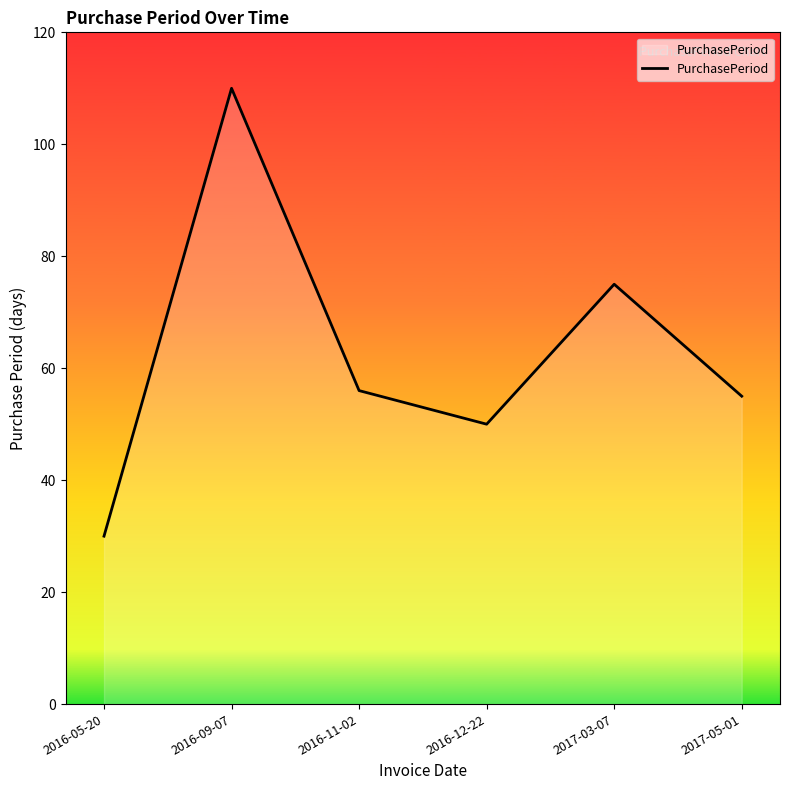

At which category does the chart reach its minimum across all series?

2016-05-20